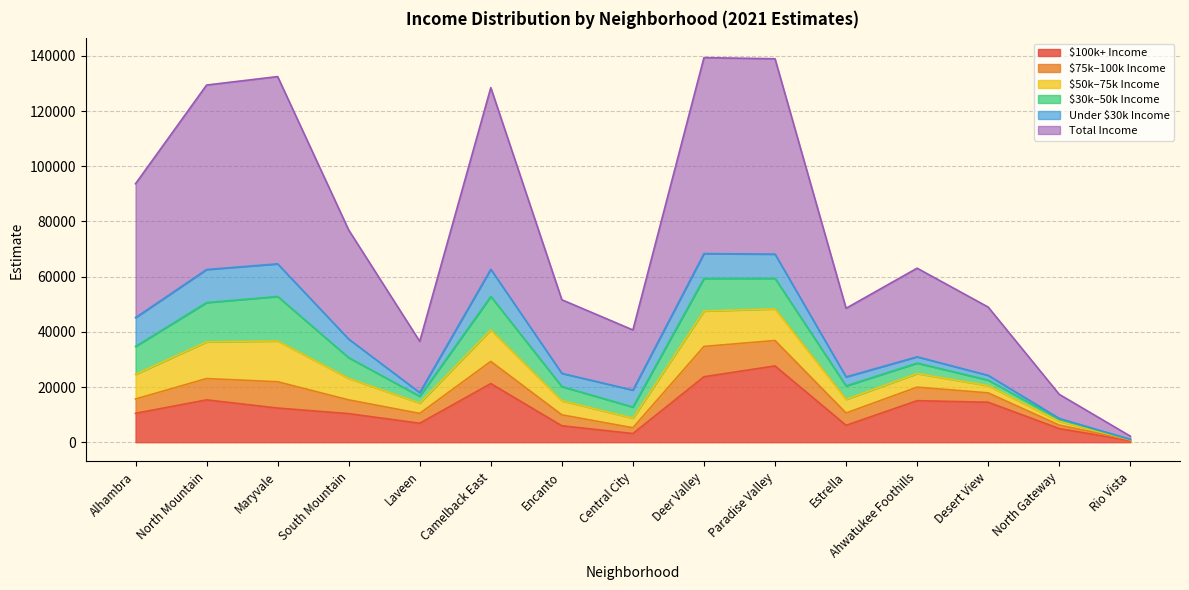

What is the minimum value for i_tot_21E?

1149